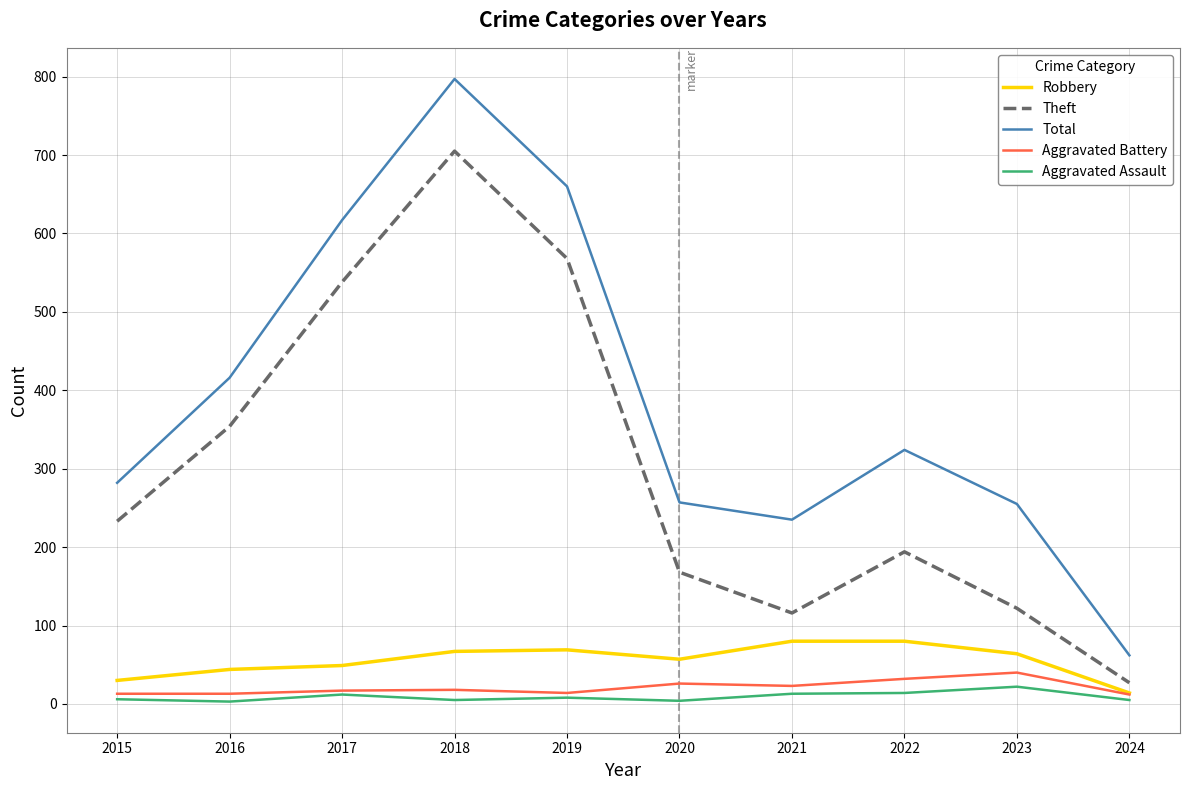

Which series has the largest range (max minus min)?

Total